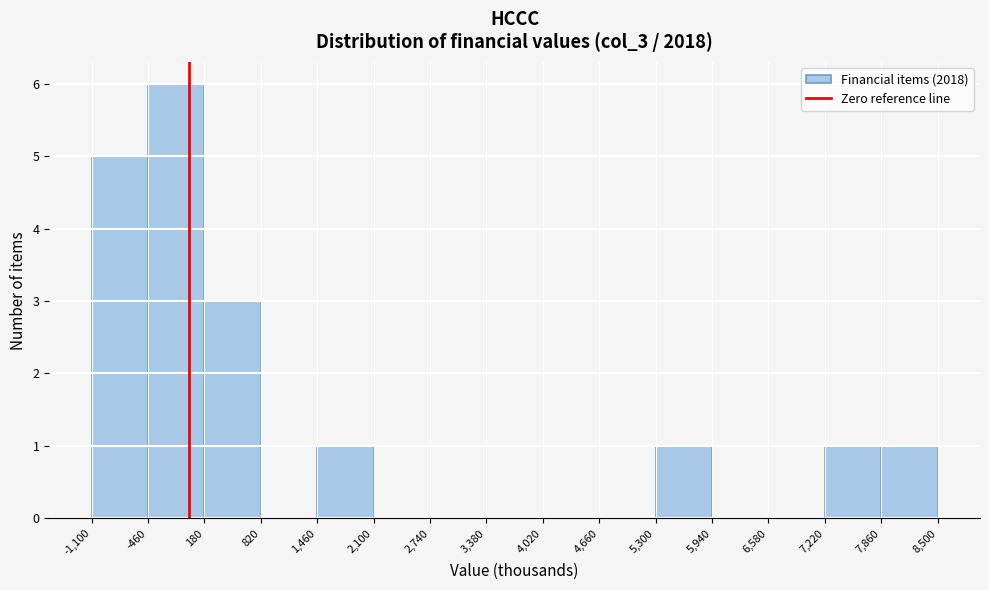

Over which range of the x-axis is the bar tallest?

-460 to 180